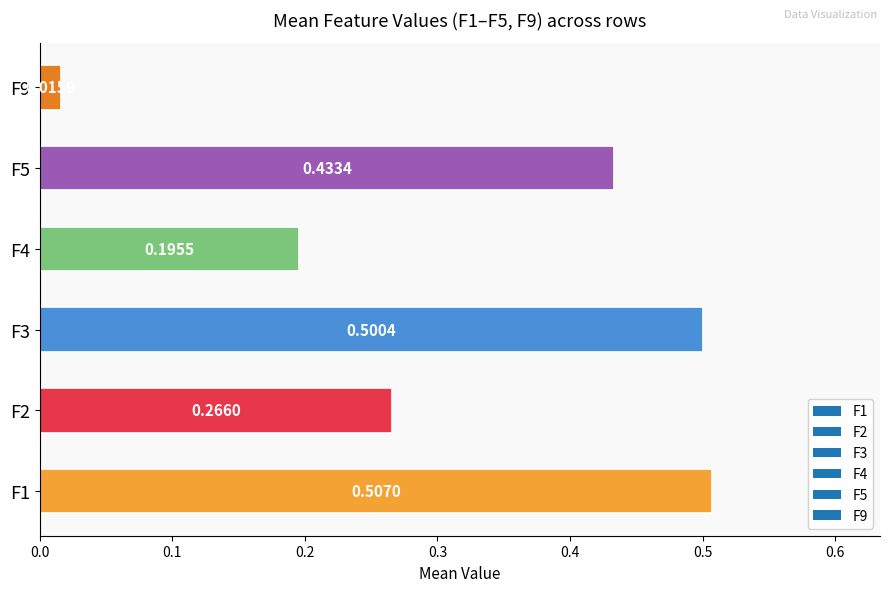

Does the chart contain stacked bars?

No